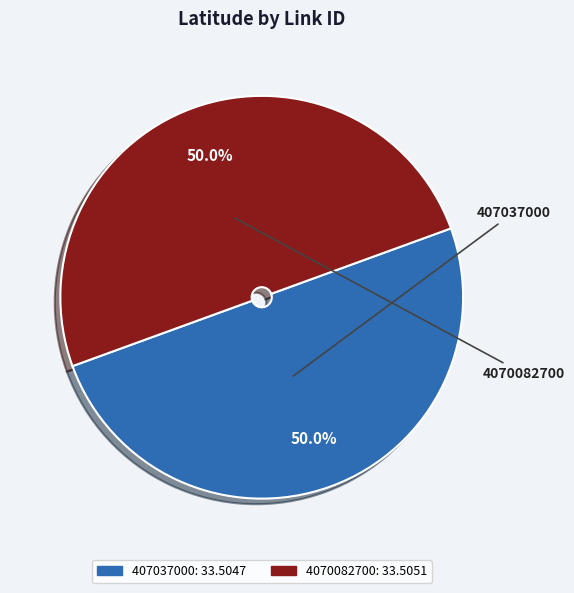

How many segments does this pie chart have?

2